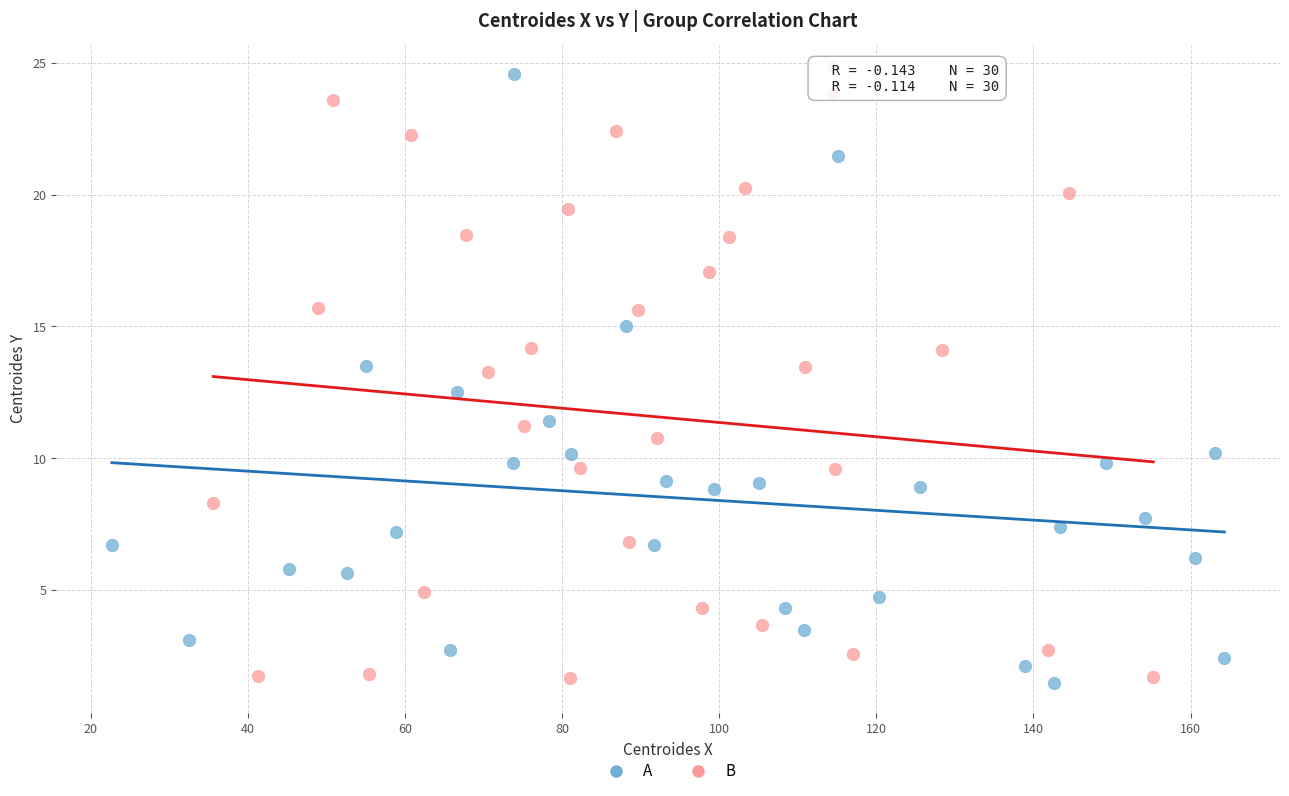

Which series contains the highest Y value?

A